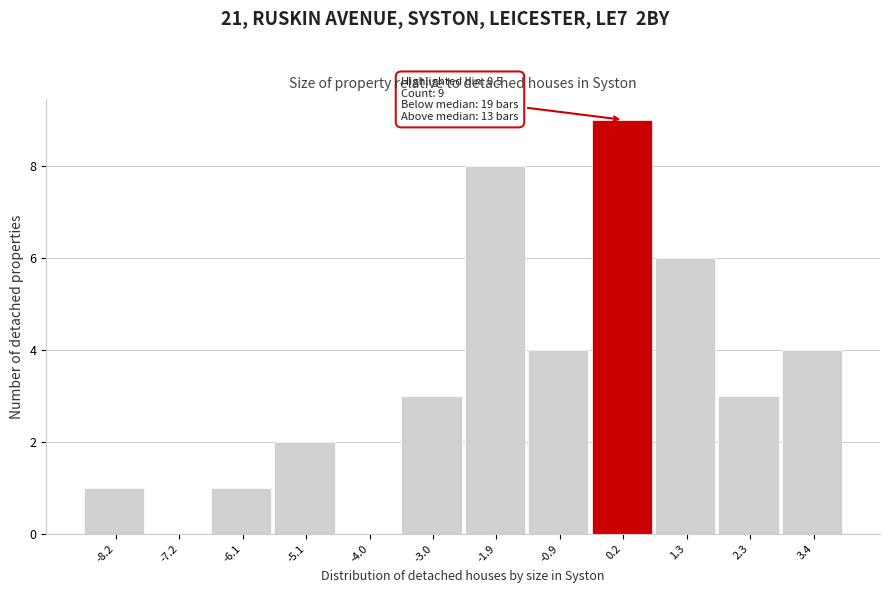

Reading right to left, what are all the values shown in this chart?

3.4=4	2.3=3	1.3=6	0.2=9	-0.9=4	-1.9=8	-3.0=3	-4.0=0	-5.1=2	-6.1=1	-7.2=0	-8.2=1